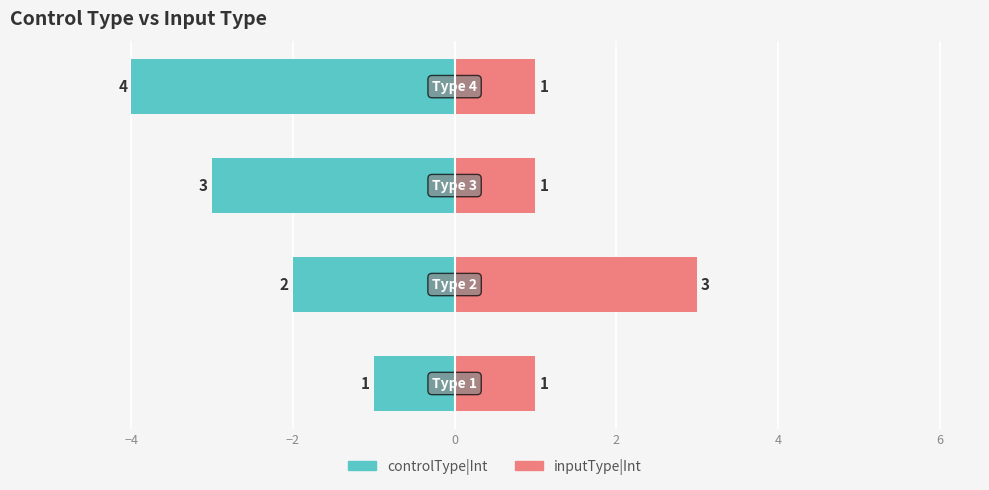

Between −6 and 0, which series saw the biggest shift?

controlType|Int